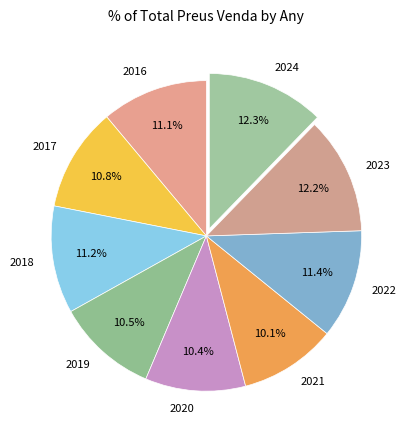

Combined, do 2019 and 2022 account for over 50%?

No